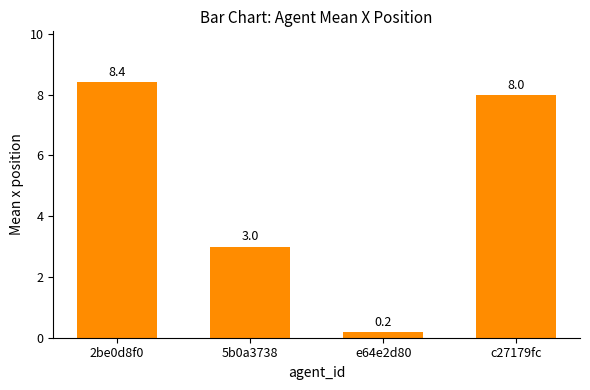

Does the chart contain any negative values?

No